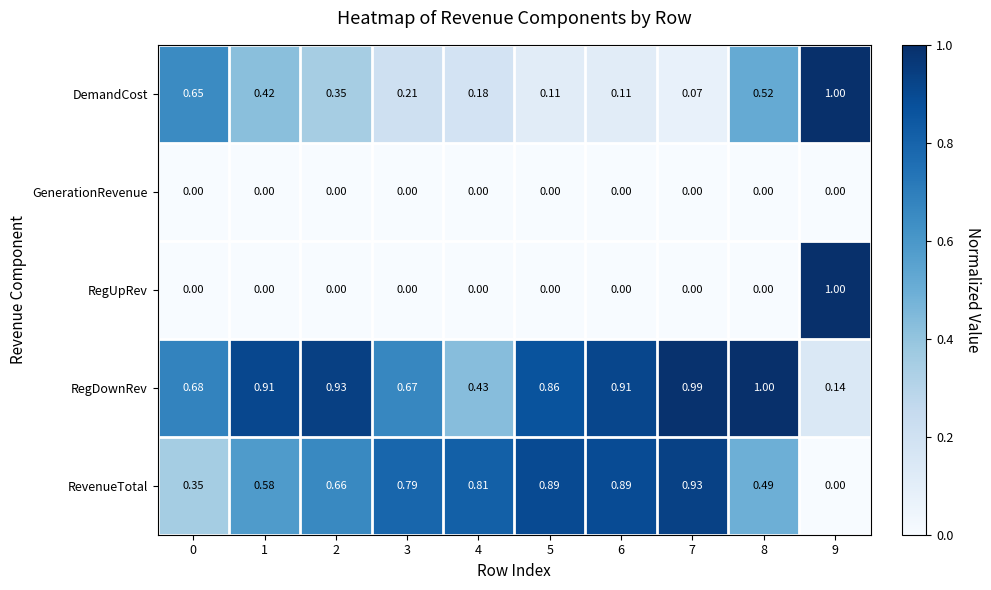

Which series has the largest total across all categories?

RegDownRev